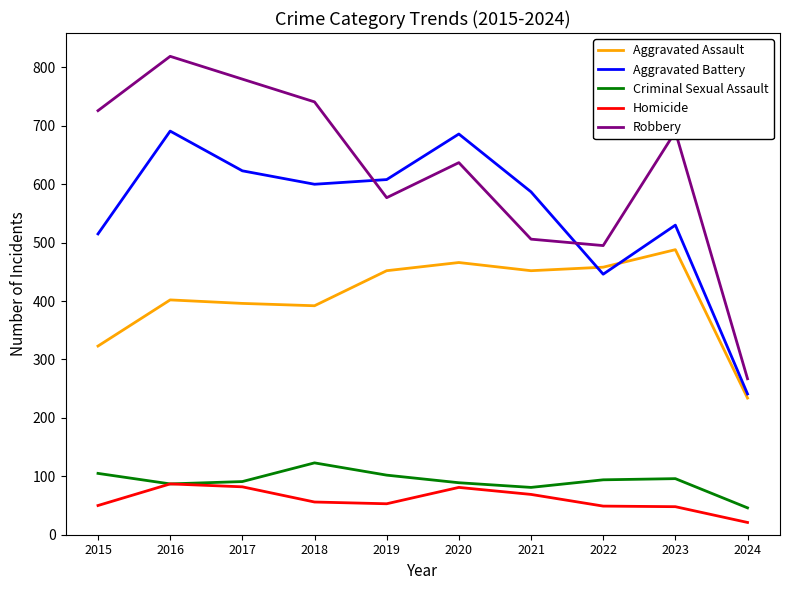

True or false: Homicide and Robbery cross at least once.

False